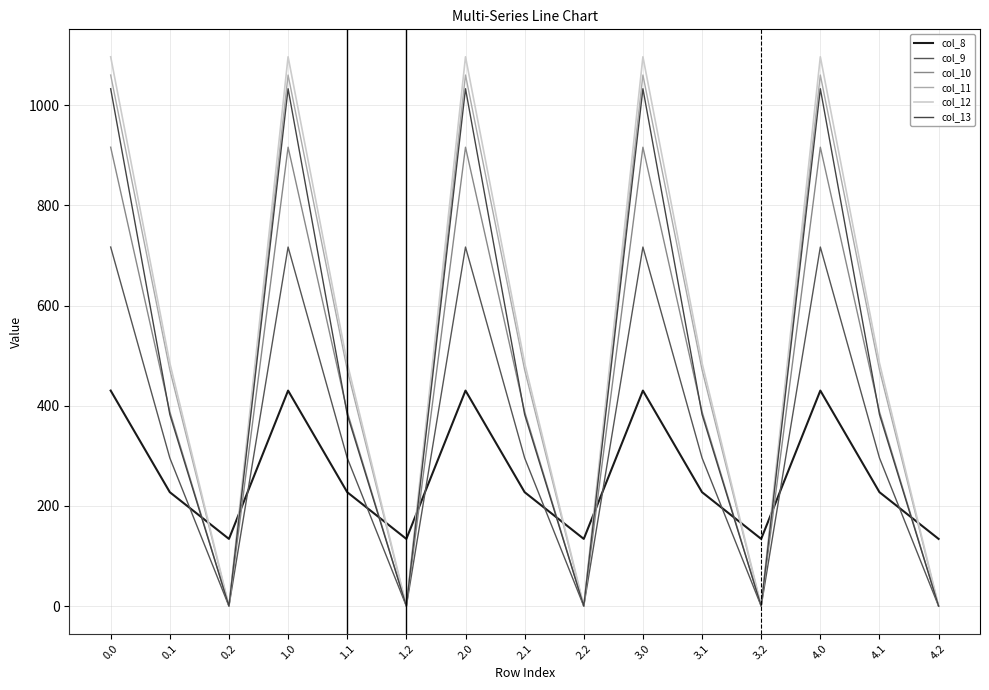

What is the sum of all col_8 values?

3959.8